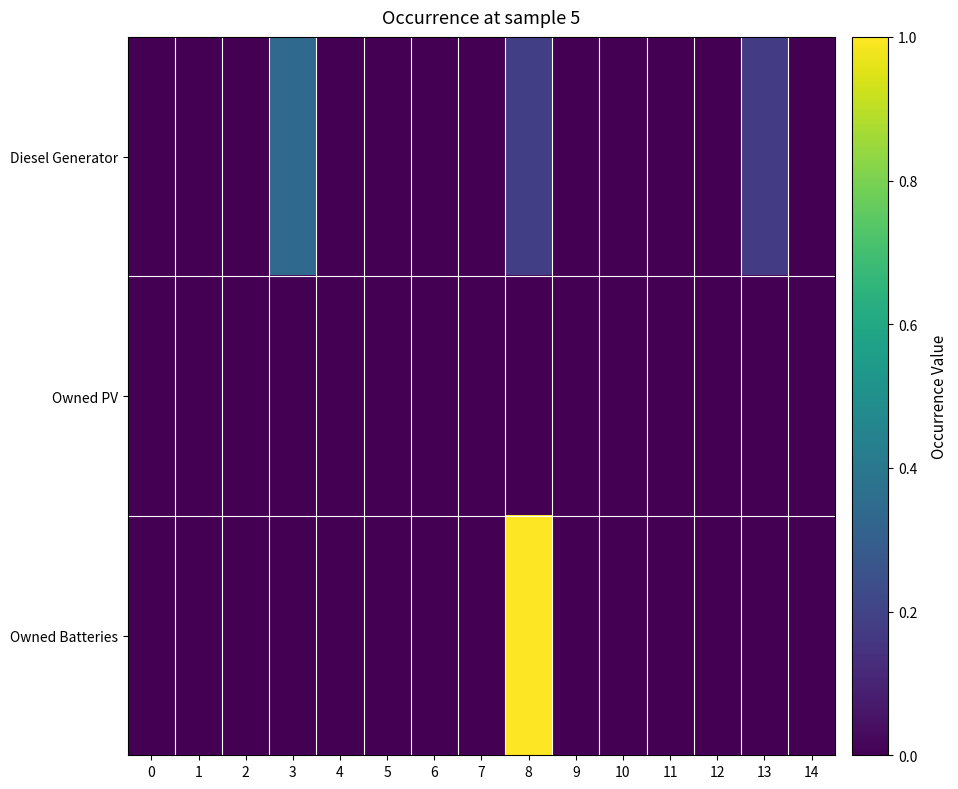

At how many categories does at least one series exceed 0?

3